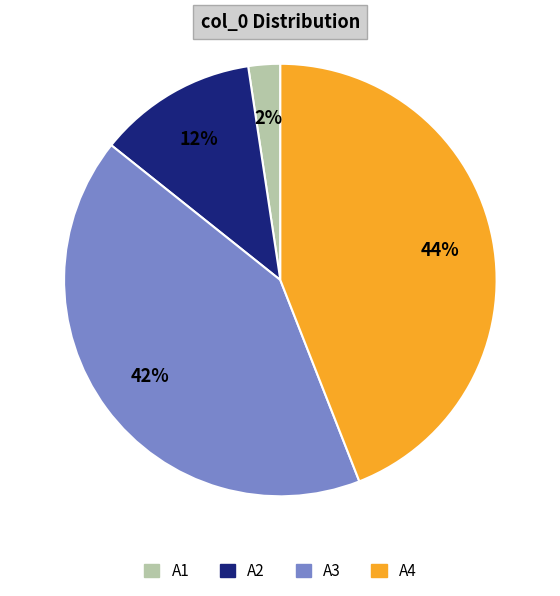

What is the largest slice in the pie chart?

A4